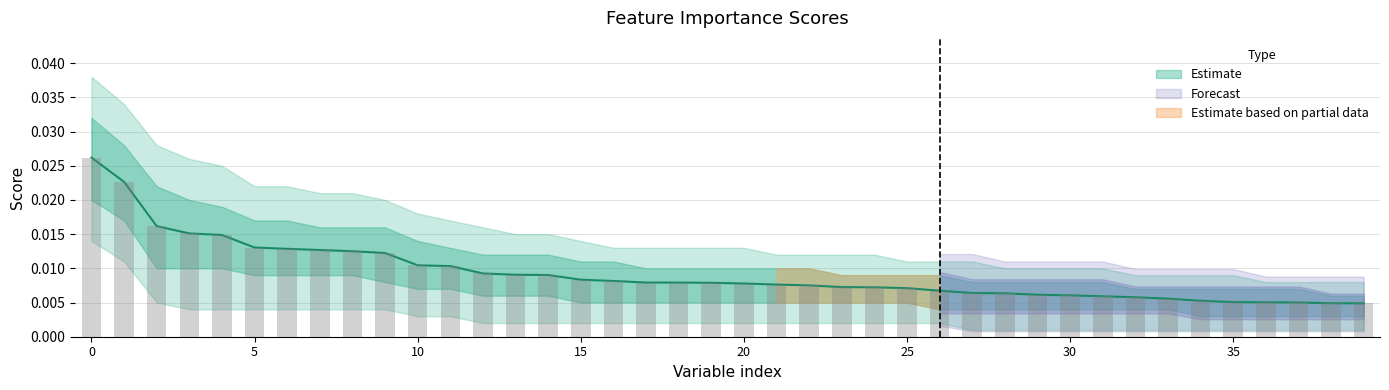

Rank the categories by value from lowest to highest.

39, 38, 37, 36, 35, 34, 33, 32, 31, 30, 29, 28, 27, 26, 25, 24, 23, 22, 21, 20, 19, 18, 17, 16, 15, 14, 13, 12, 11, 10, 9, 8, 7, 6, 5, 4, 3, 2, 1, 0